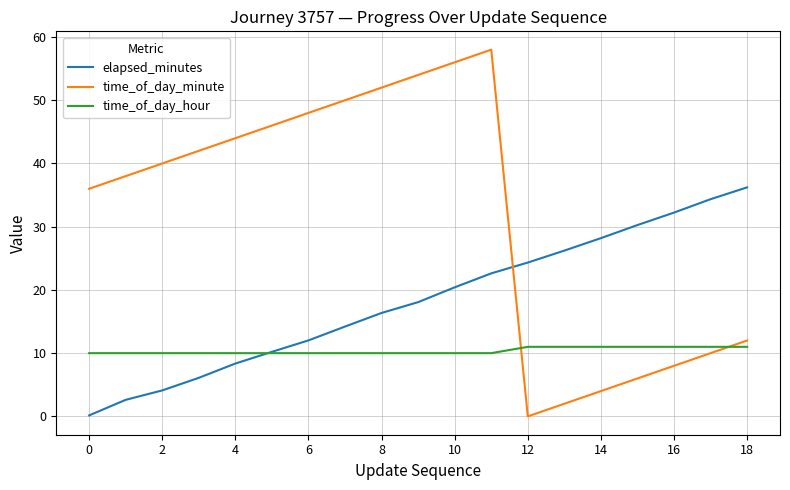

What is the highest value of the elapsed_minutes series?

36.2